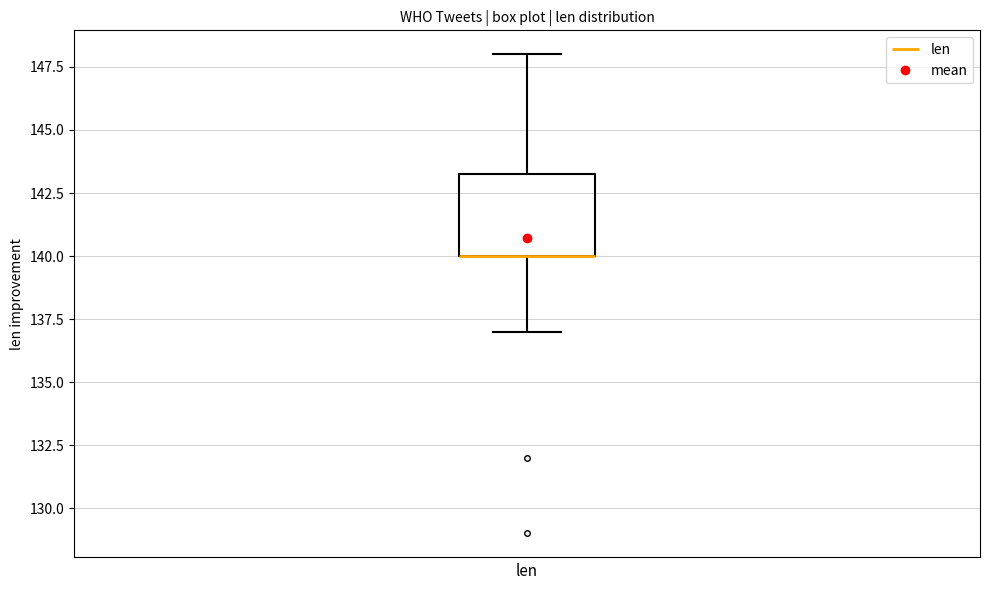

Where is the lower edge of the box on the y-axis? The values are not printed on the chart, so give them approximately, as read against the axis.

140.0